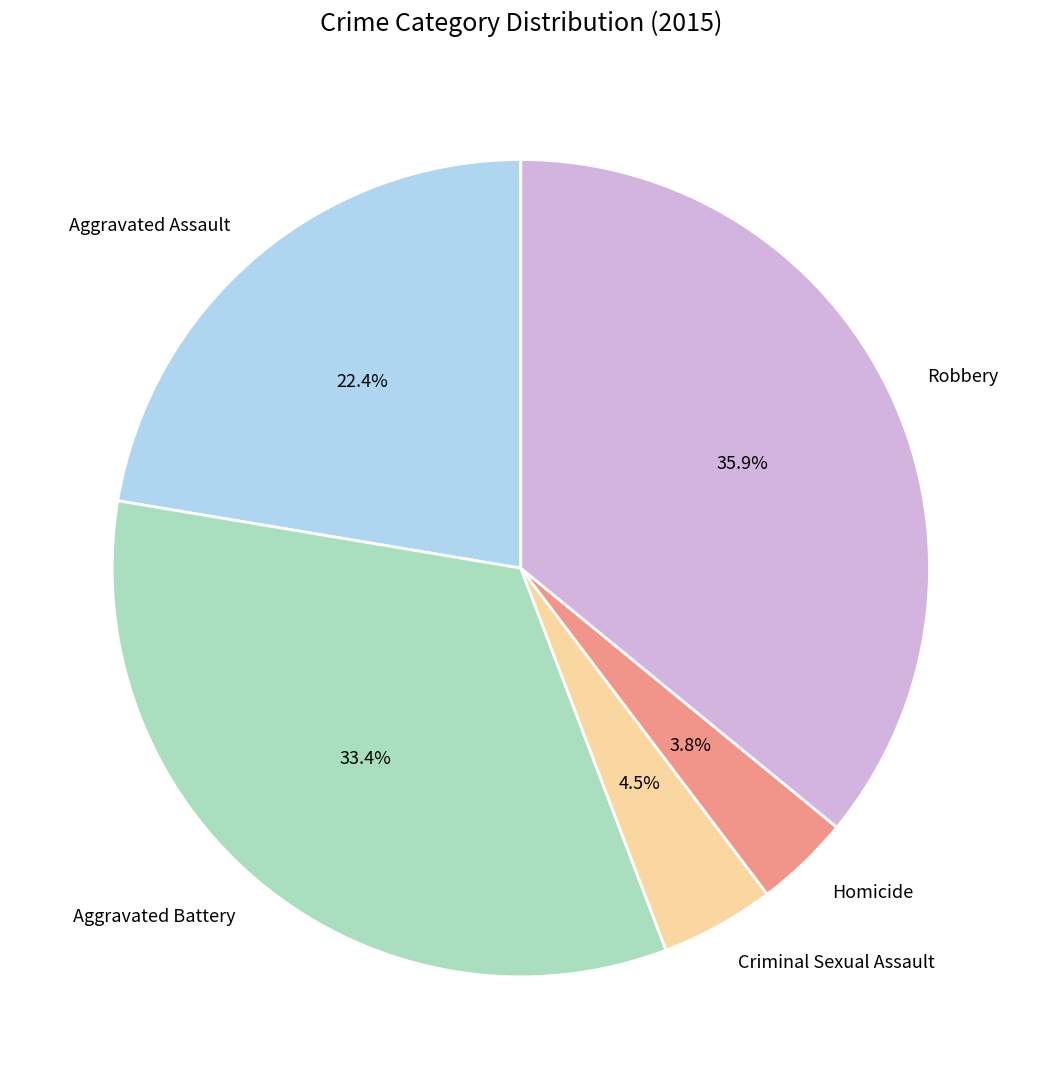

Is it true that Robbery is 36% of the pie?

True